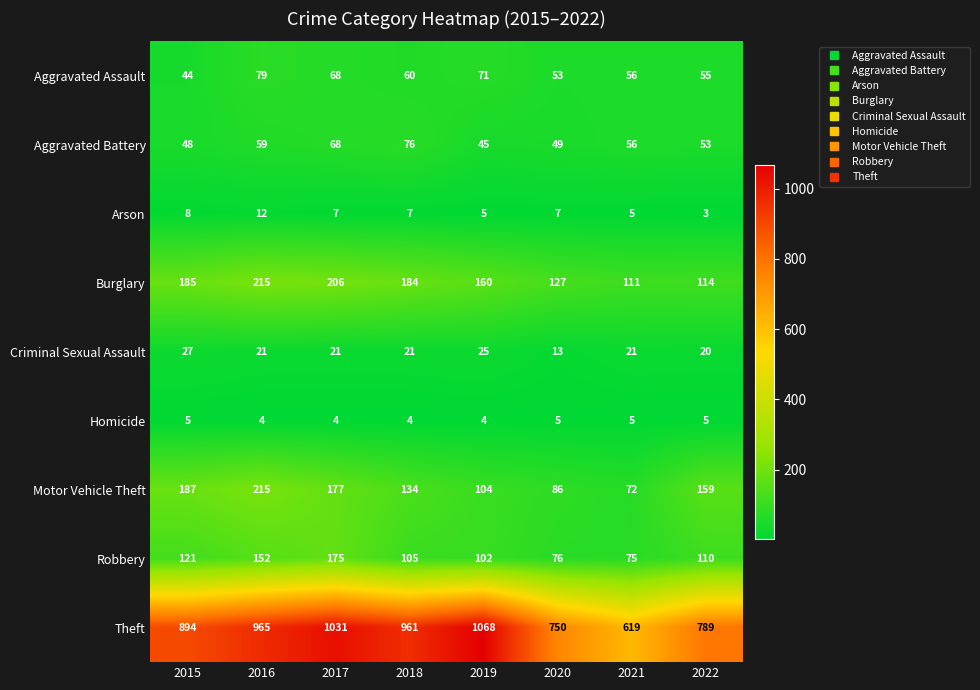

Between 2016 and 2020, which series saw the biggest shift?

Theft